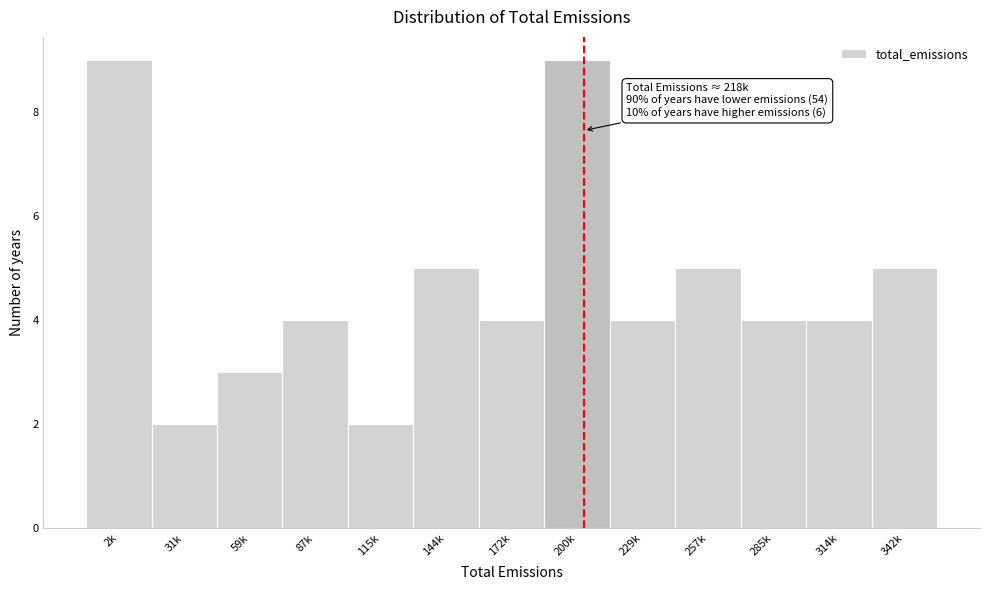

Reading left to right, what are all the values shown in this chart?

9	2	3	4	2	5	4	9	4	5	4	4	5